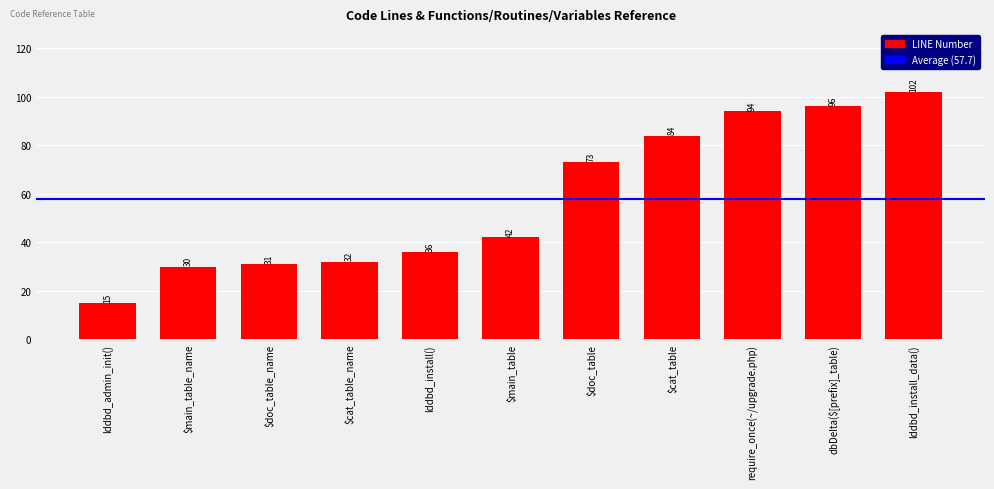

The chart shows a value of 94 at require_once(~/upgrade.php). True or false?

True